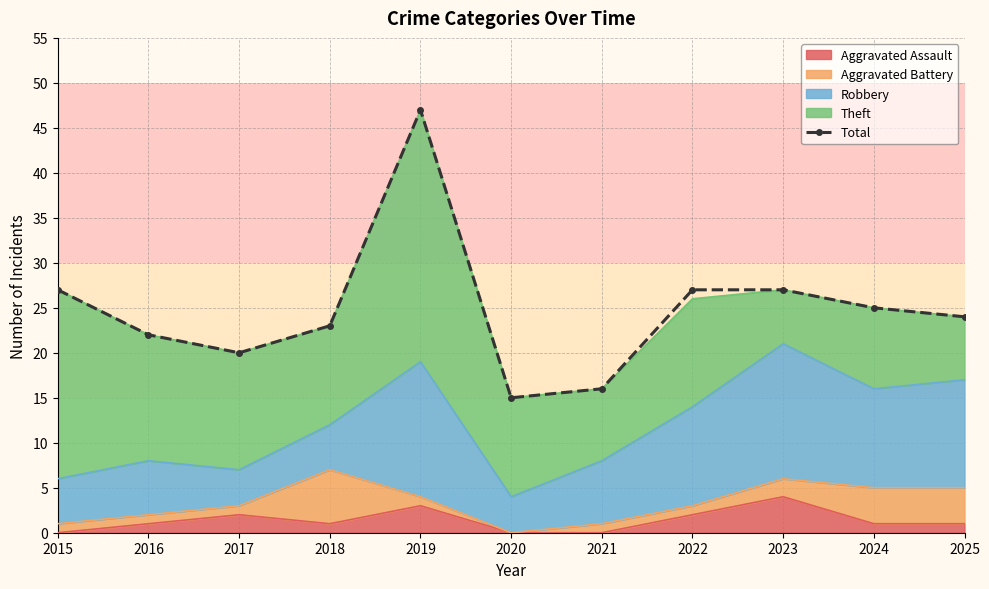

The value at 2021 is 5. True or false?

False